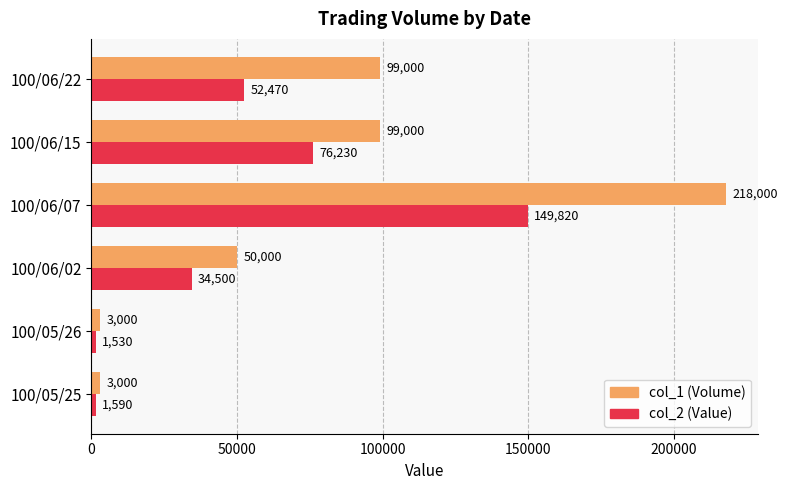

At which category is the sum across all series the highest?

100/06/07